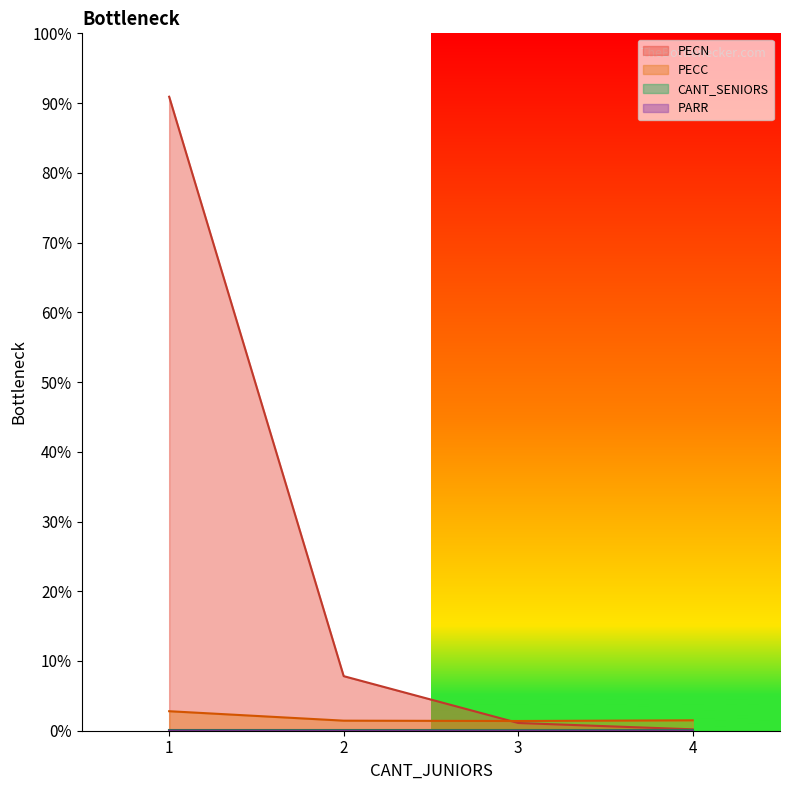

Rank the categories by PECC value from lowest to highest.

3, 2, 4, 1